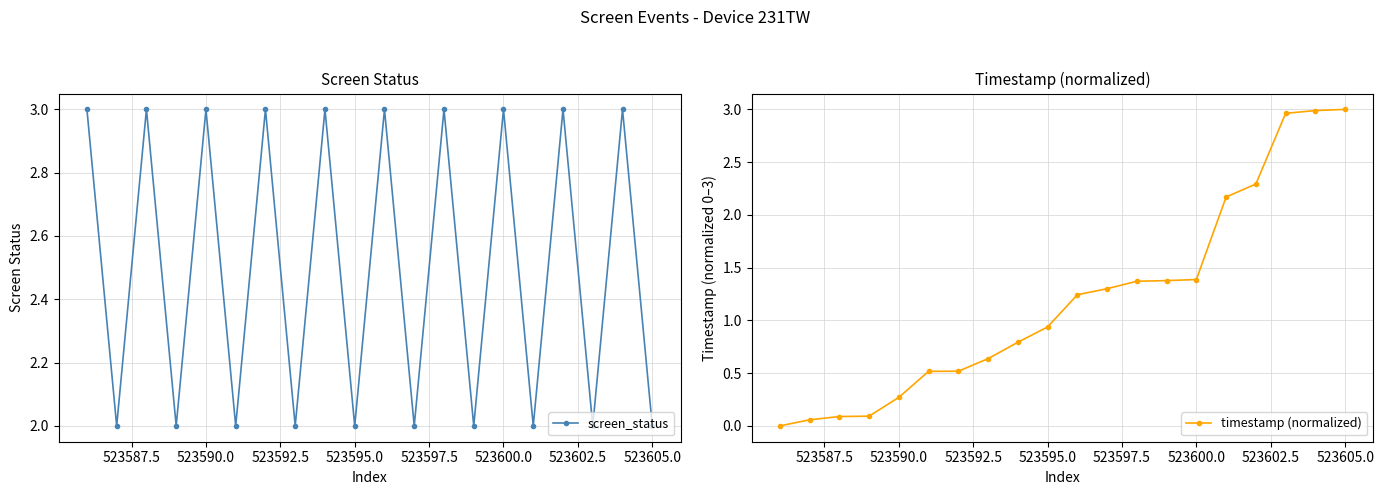

How many interior local peaks does the screen_status series have?

9